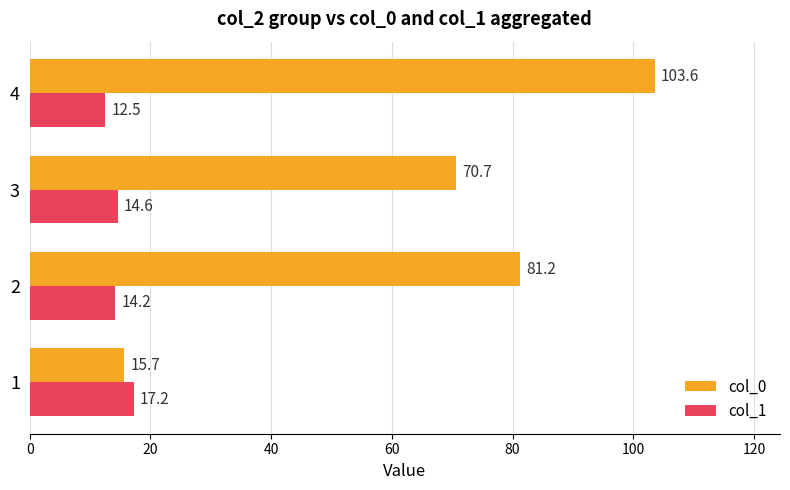

Rank the series at 1 from lowest to highest value.

col_0, col_1